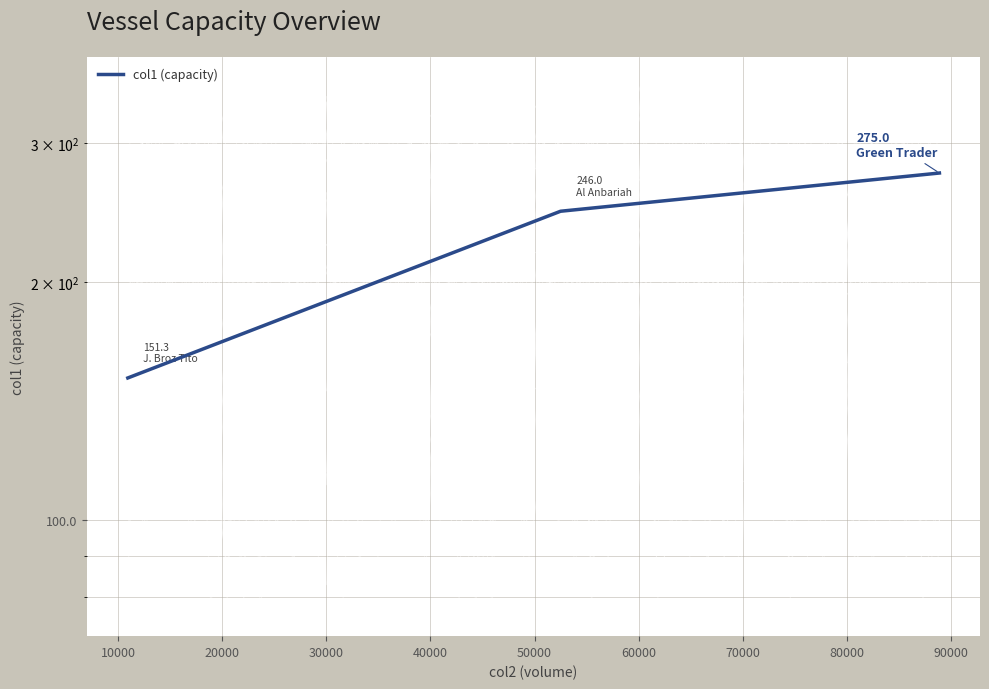

Reading left to right, list all the values displayed in this chart.

151.3	246.0	275.0